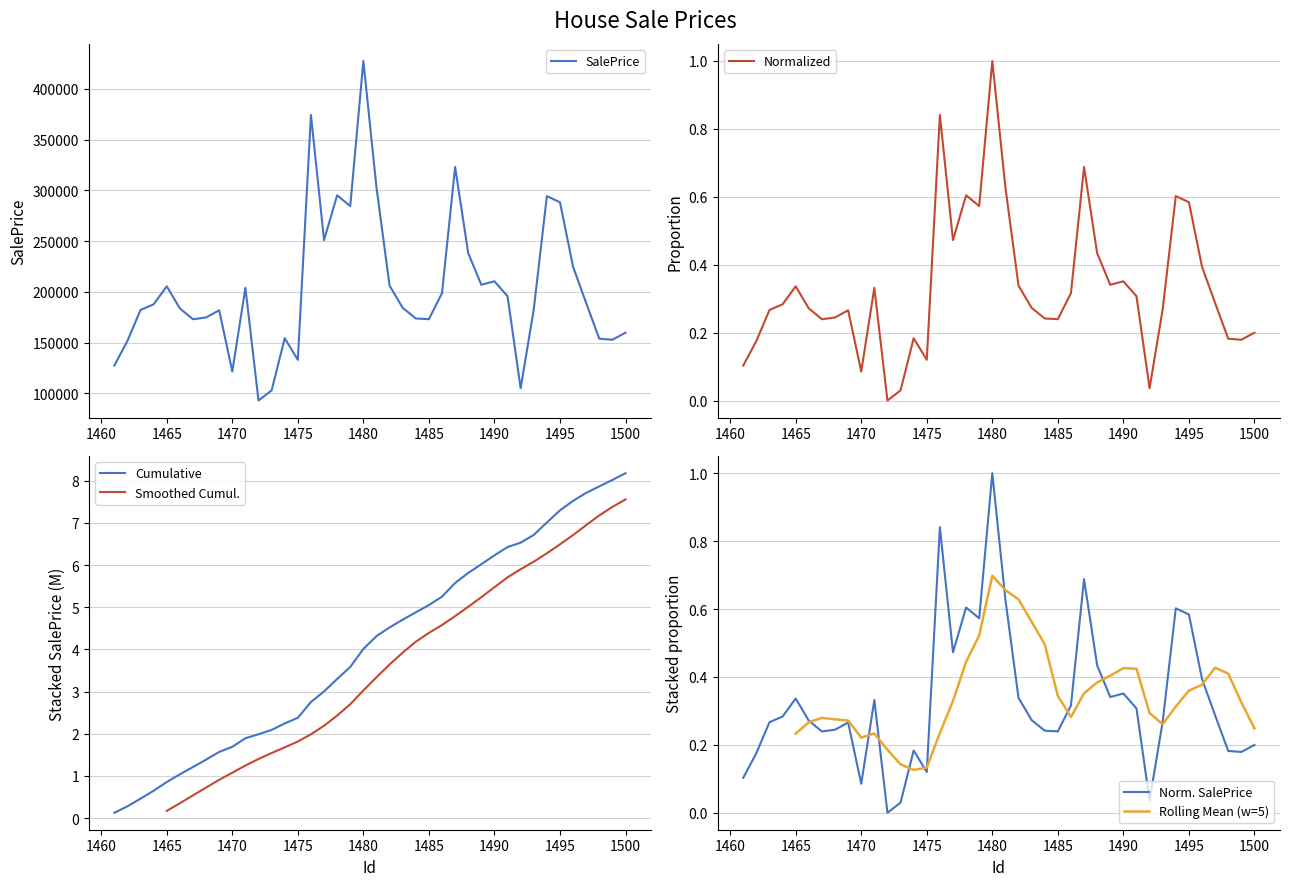

Which label corresponds to the smallest value in the chart?

1472